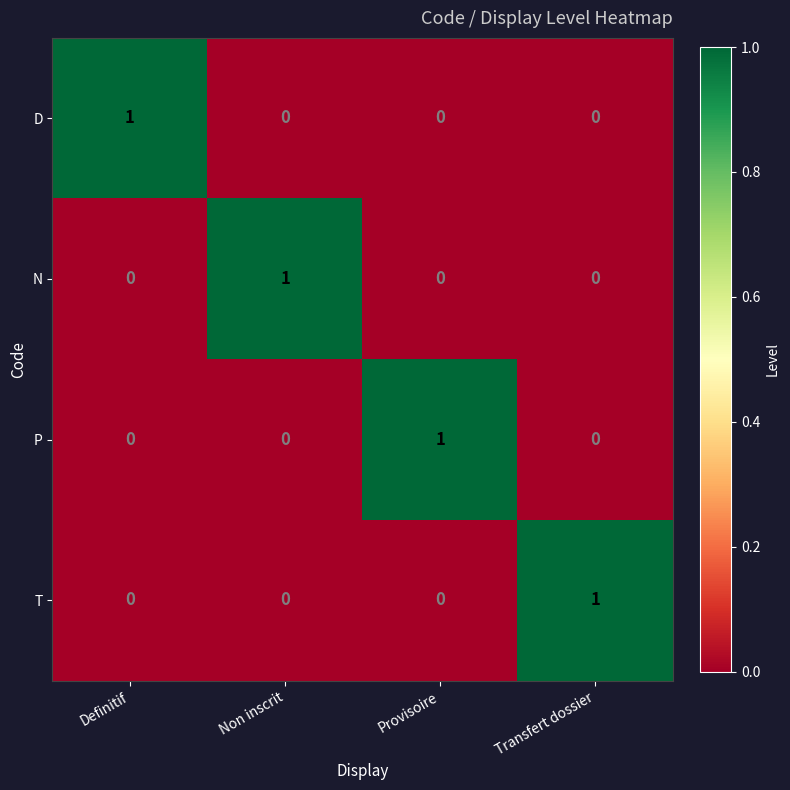

True or false: P has a value of 1 at Provisoire.

True